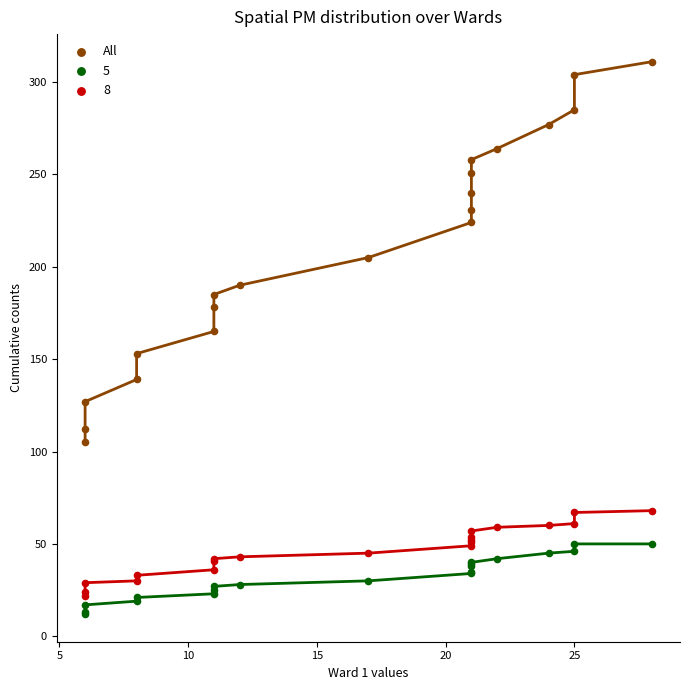

Which series has the largest Y range (max minus min)?

All